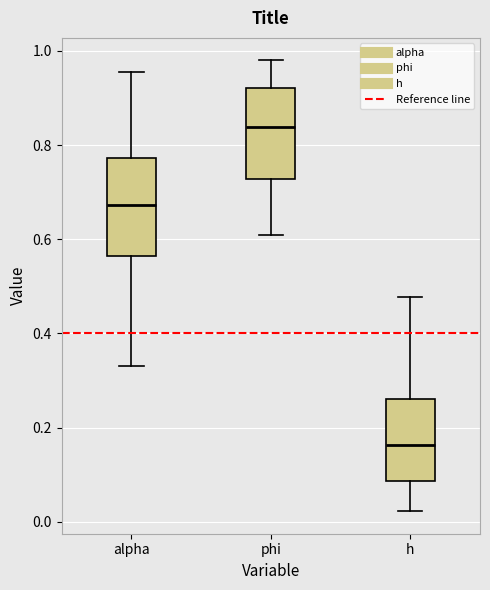

Where does the lower whisker of the box for alpha end on the y-axis? The values are not printed on the chart, so give them approximately, as read against the axis.

0.34